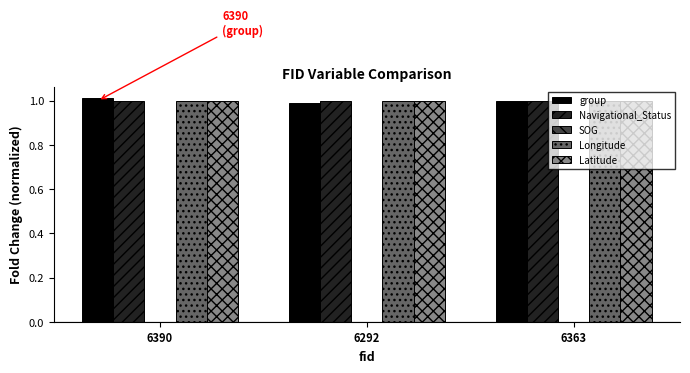

True or false: Navigational_Status has a value of 1.5 at 6390.

False